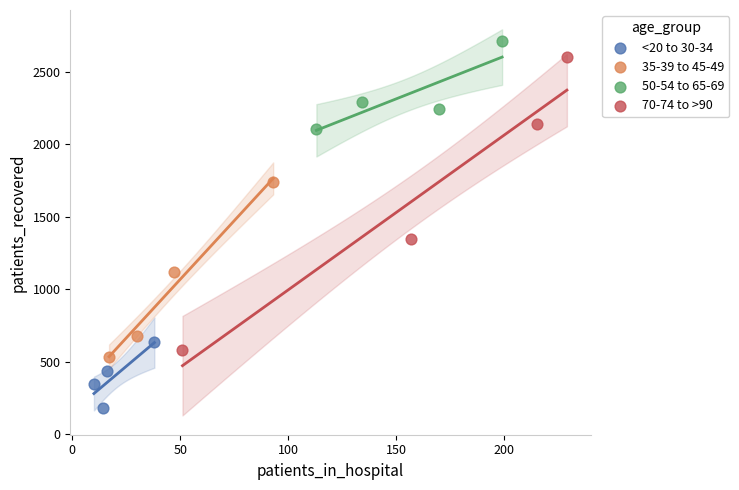

Which series contains the lowest Y value?

<20 to 30-34